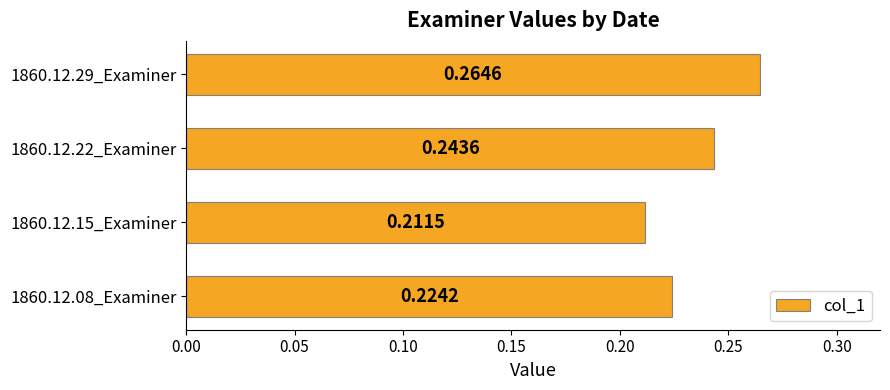

What is the sum of all values?

0.9